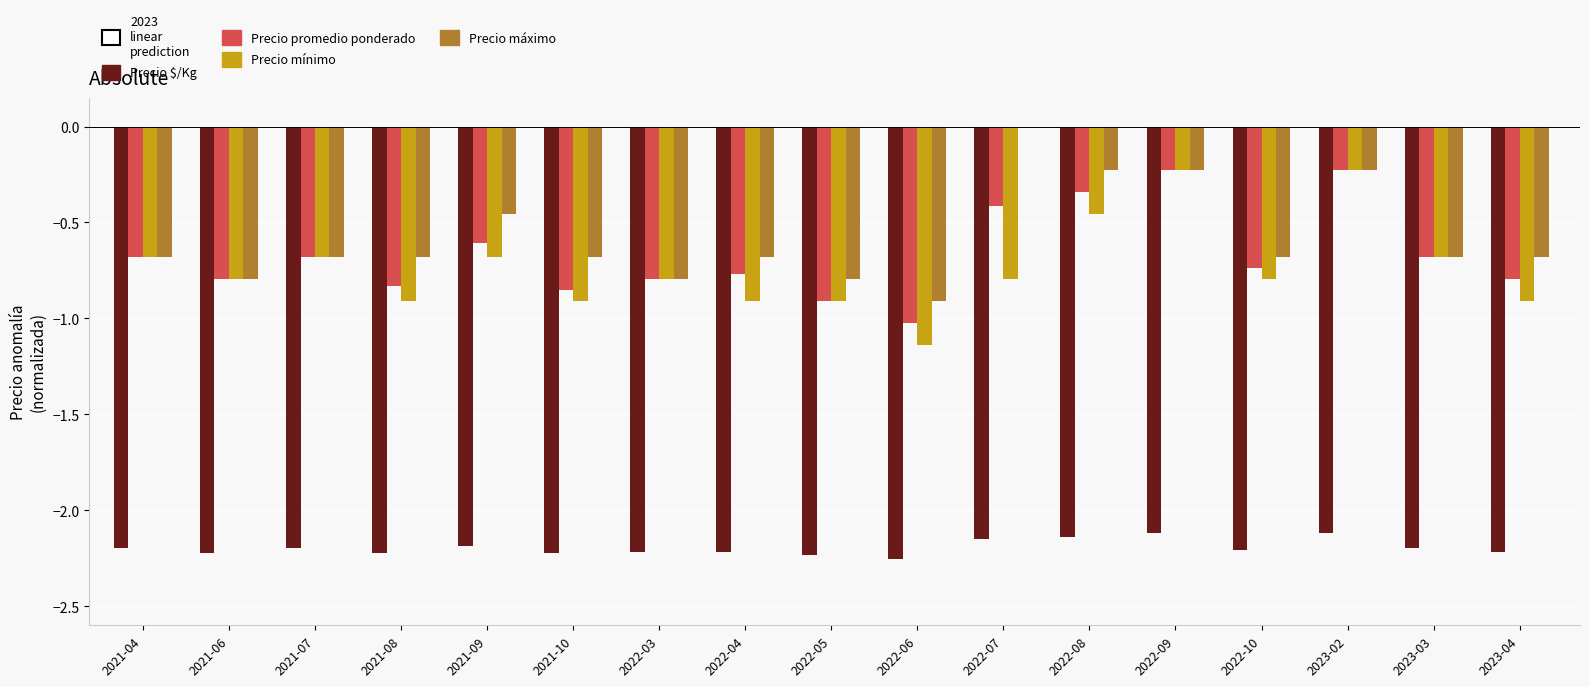

What is the total value across all series at 2021-10?

-4.7